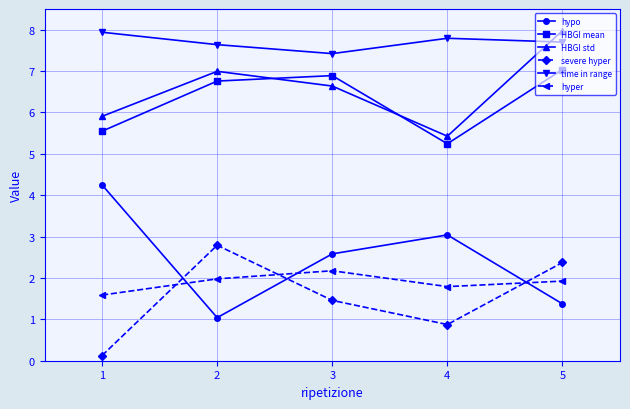

What is the difference between the second highest and minimum values in the HBGI mean series?

1.6